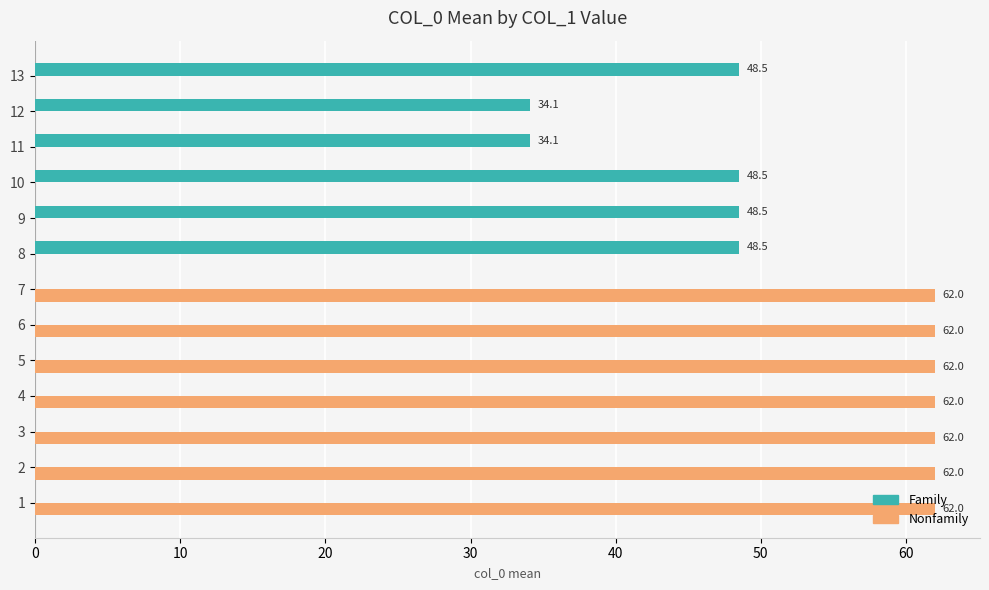

What is the approximate value of Family at 8?

48.5